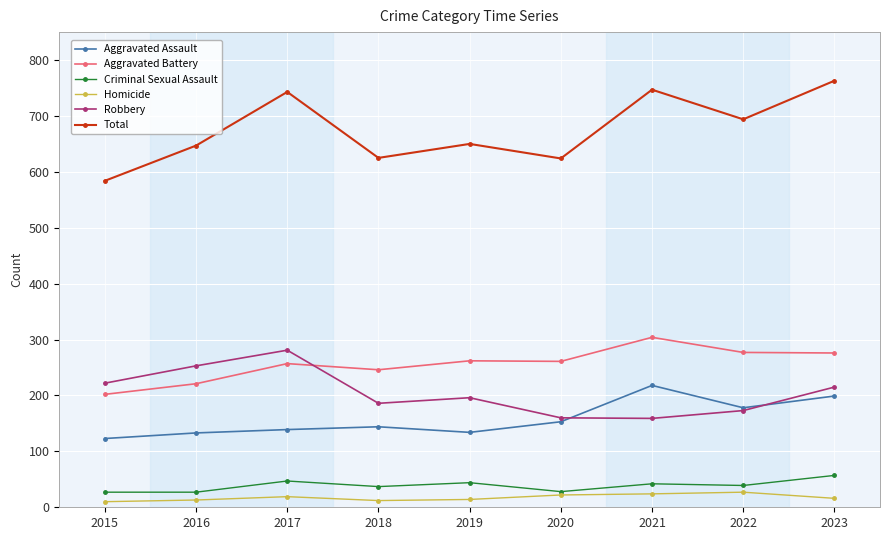

What is the value of the Aggravated Assault point at the 3rd from the left?

139